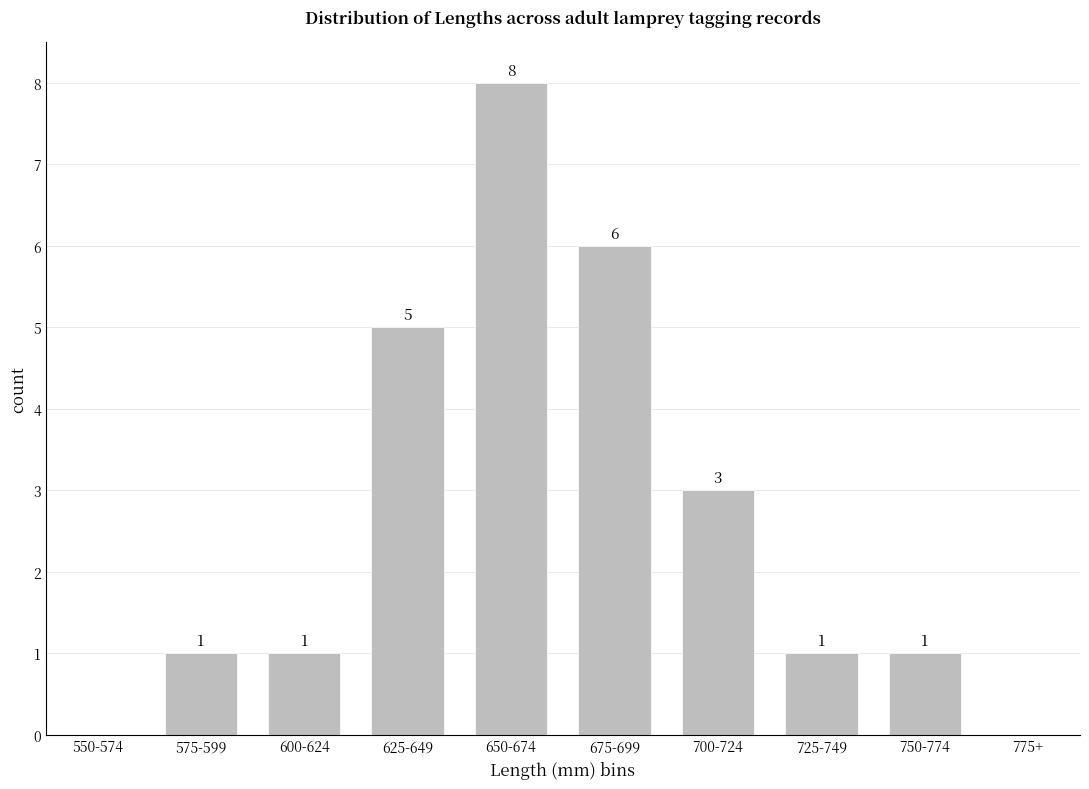

Are the bars horizontal?

No